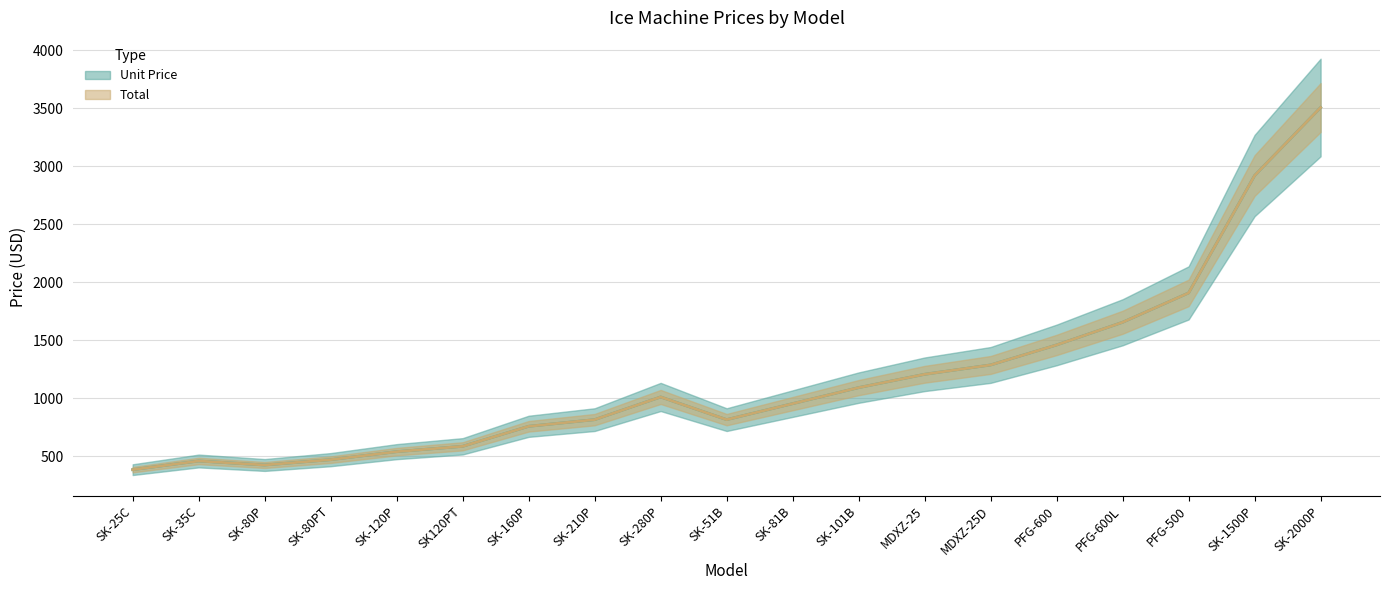

Which series has the largest range (max minus min)?

Unit Price